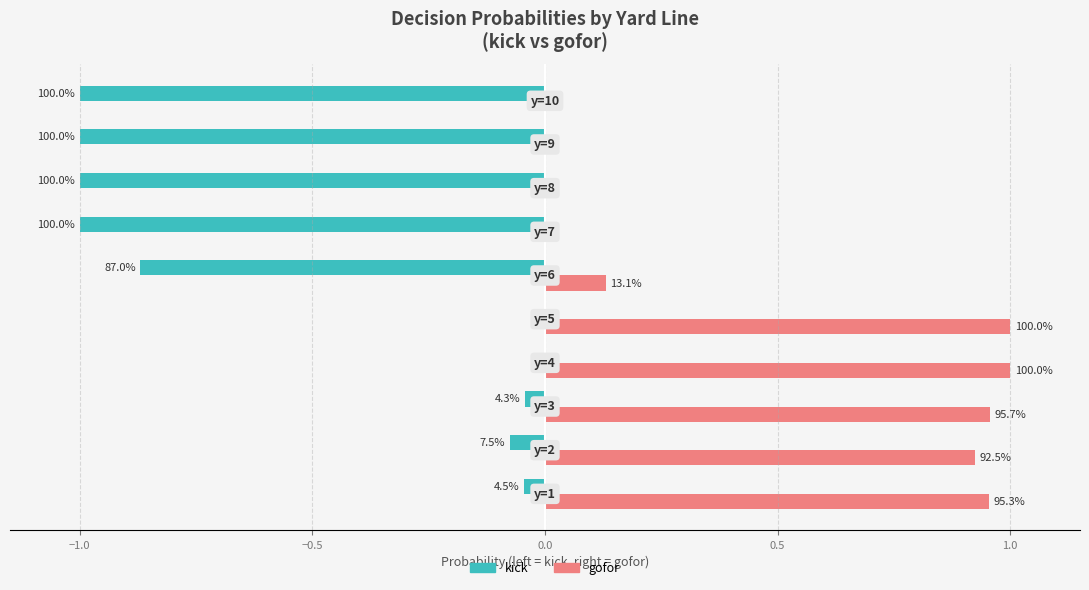

What is the value of the kick bar at the 6th from the left?

-0.9